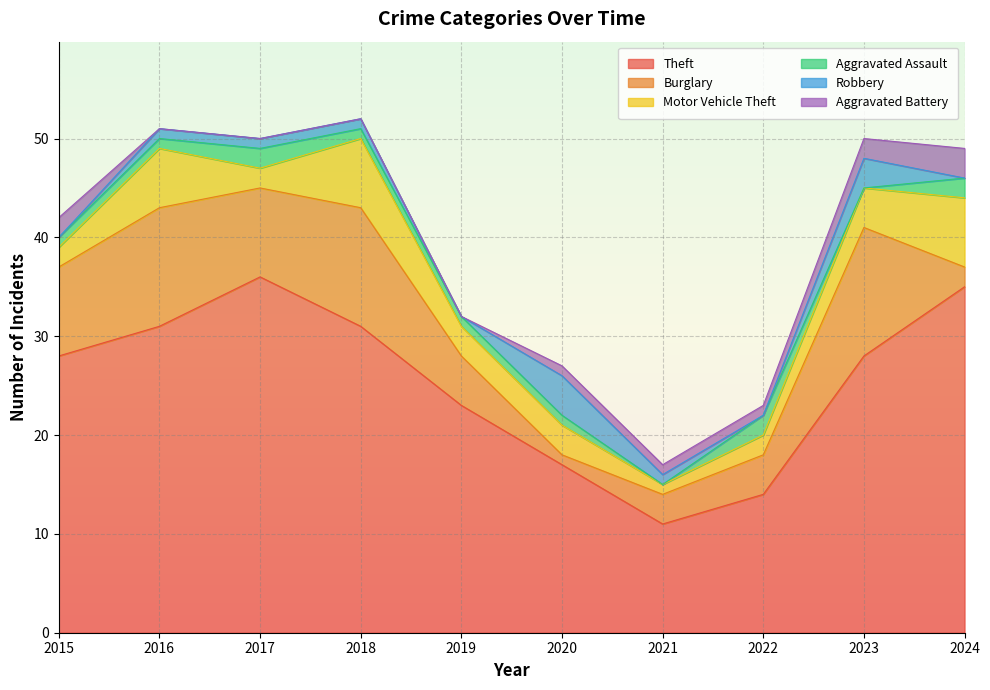

At which category does Motor Vehicle Theft reach its first local peak?

2016